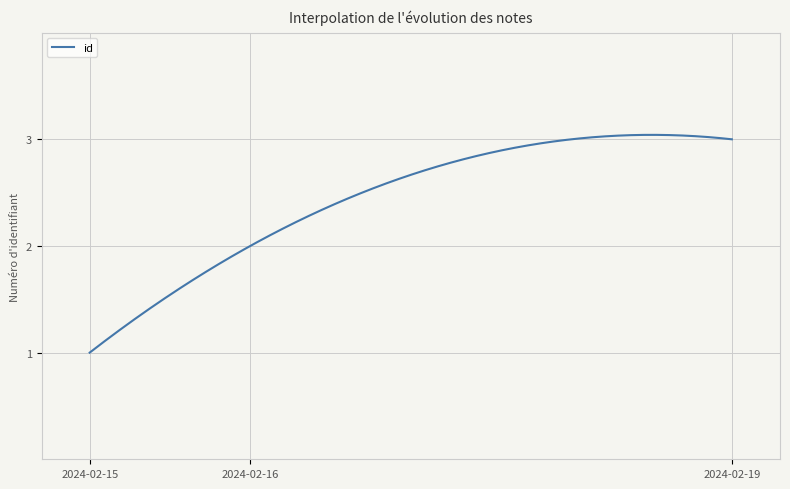

Reading left to right, list all the values displayed in this chart.

1	2	3